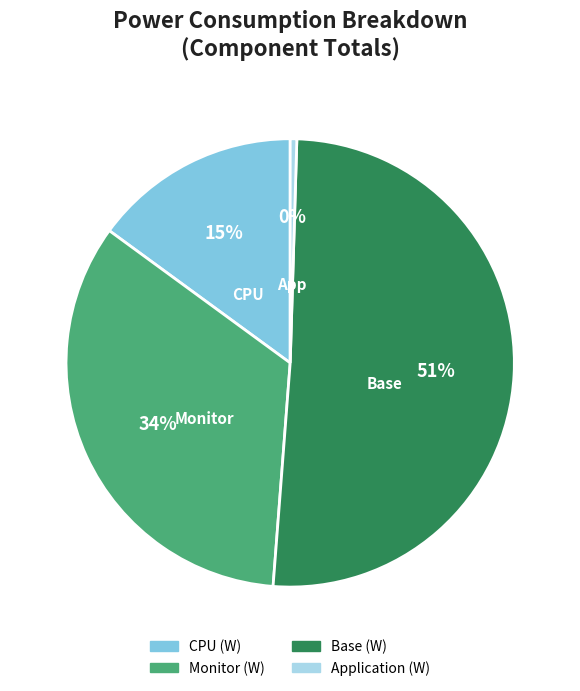

Approximately how many times larger is the value at Monitor (W) compared to Base (W)?

0.7